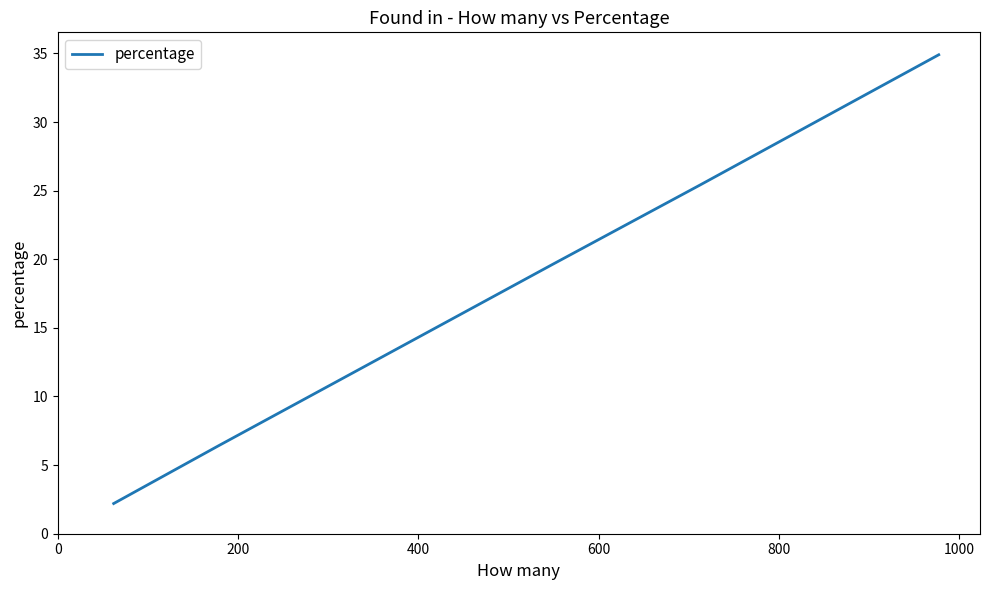

What is the sum of all values?

100.0